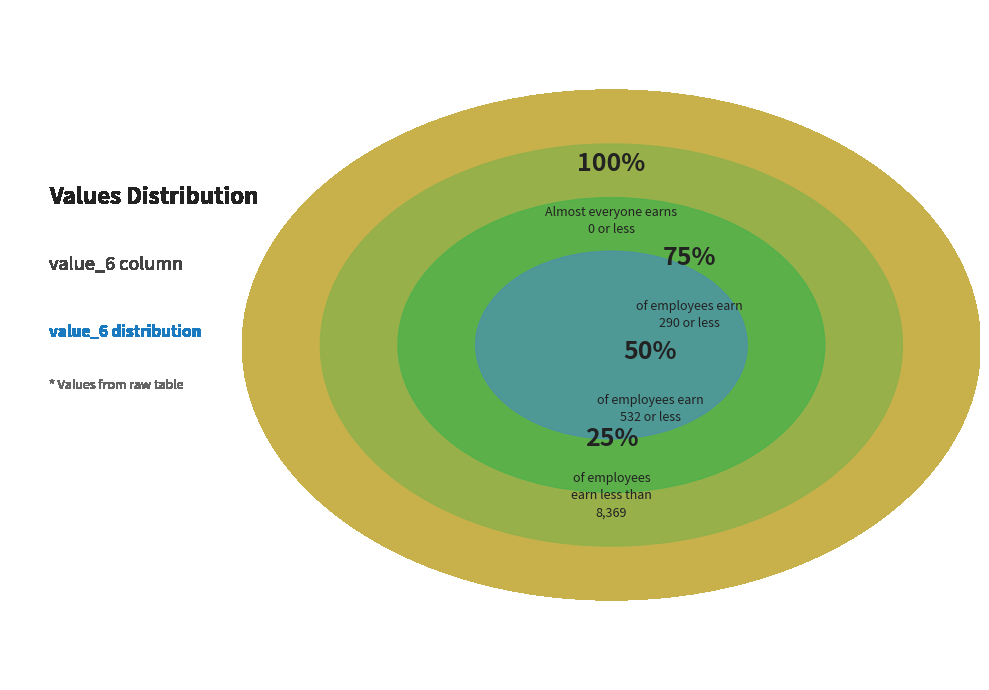

Between 0 and 532, which is larger?

532